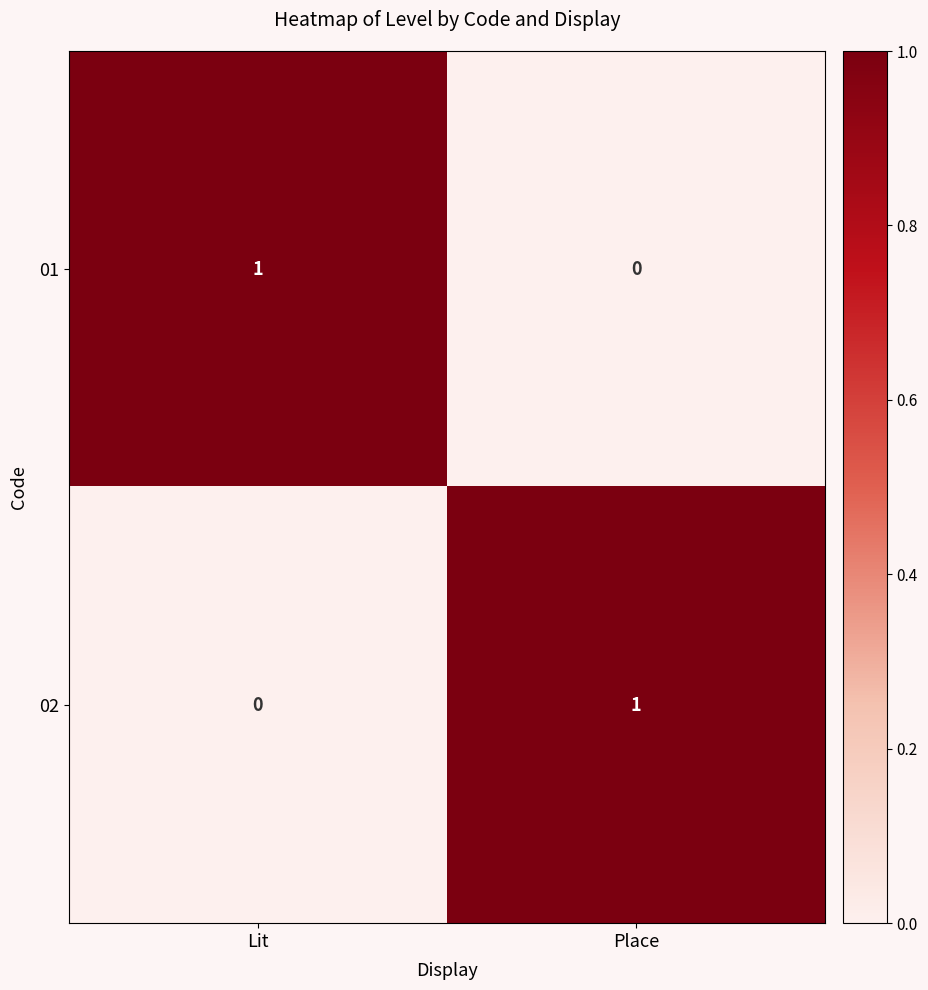

Is it true that 02 equals 1 at Place?

True